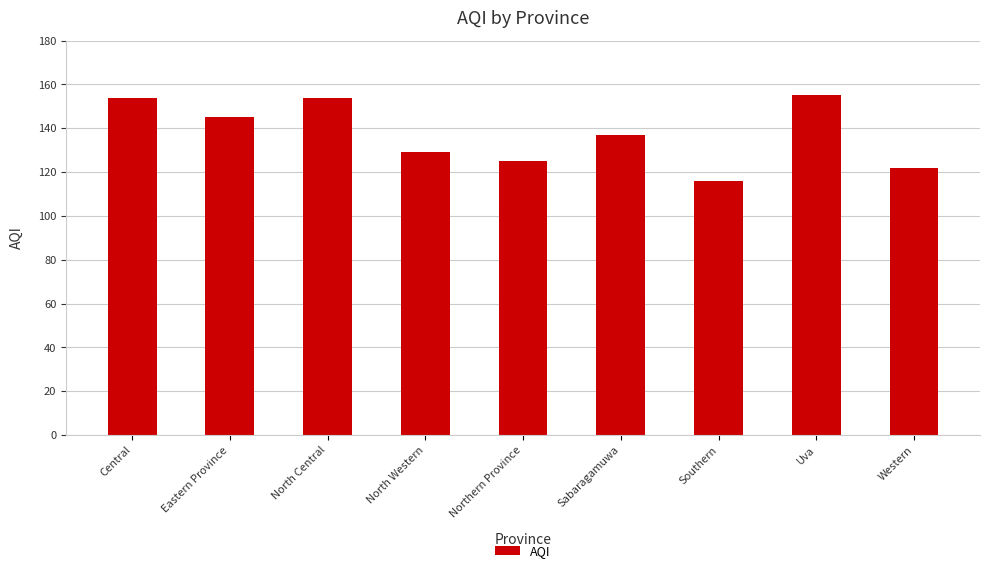

Reading left to right, extract all data points from this chart.

154	145	154	129	125	137	116	155	122